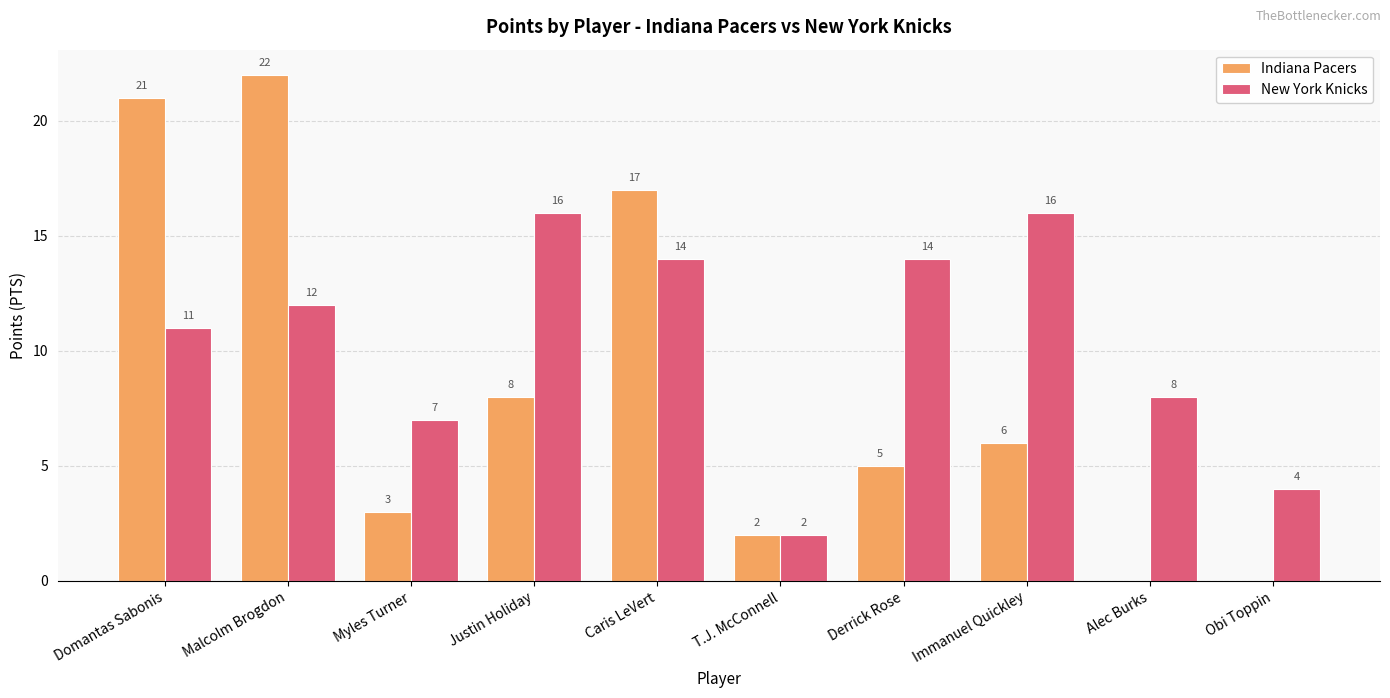

What is the average value of the Indiana Pacers series?

8